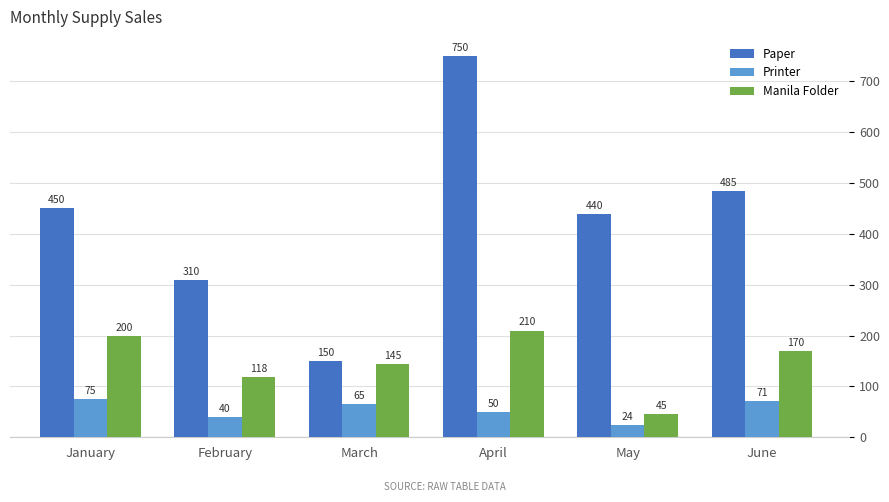

Does the chart contain stacked bars?

No